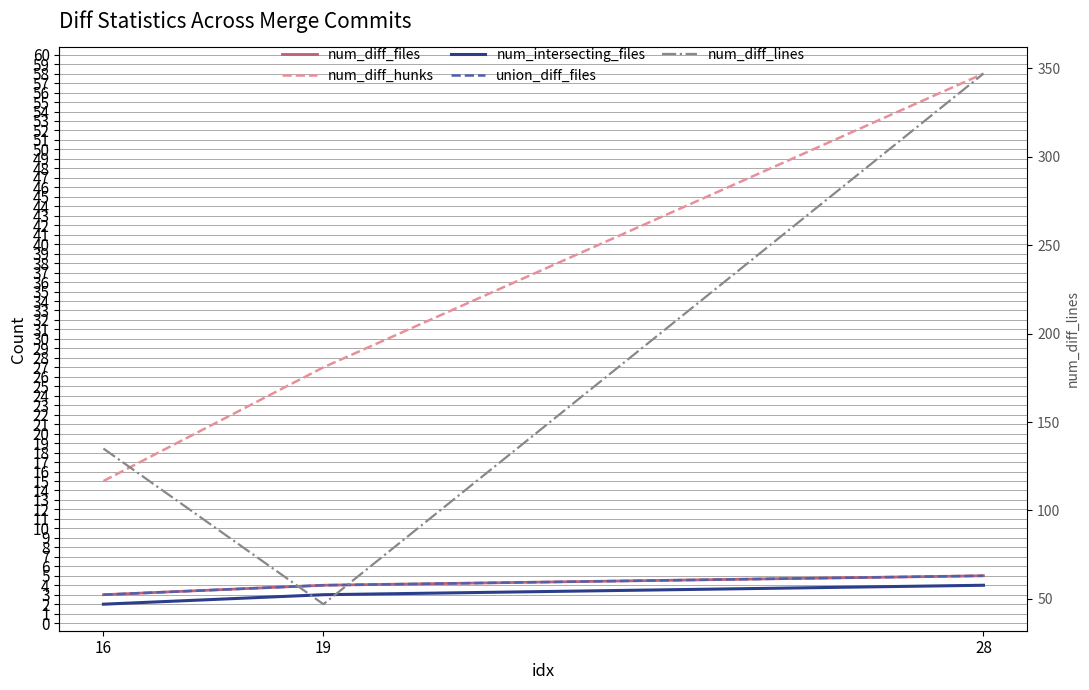

What is the maximum value shown in the chart?

347